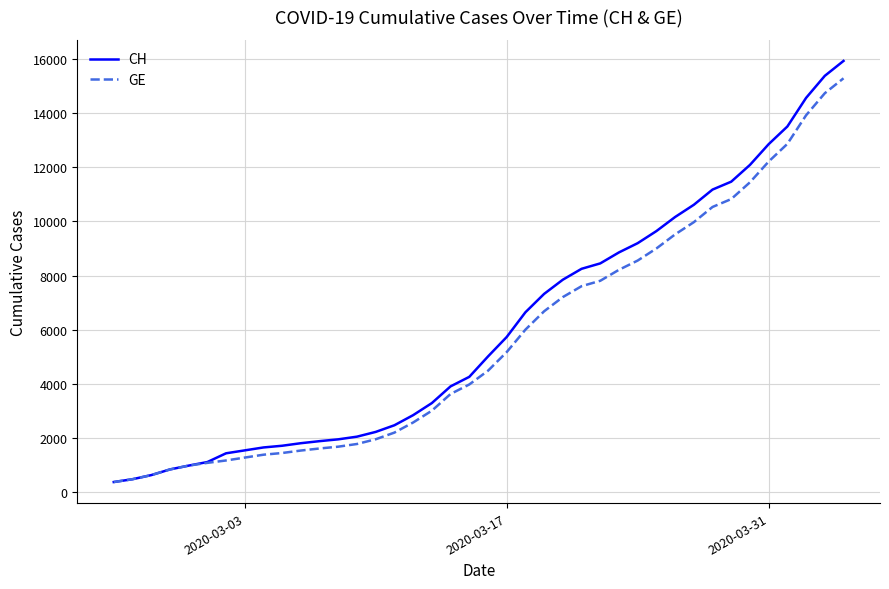

Does the chart have visible grid lines?

Yes